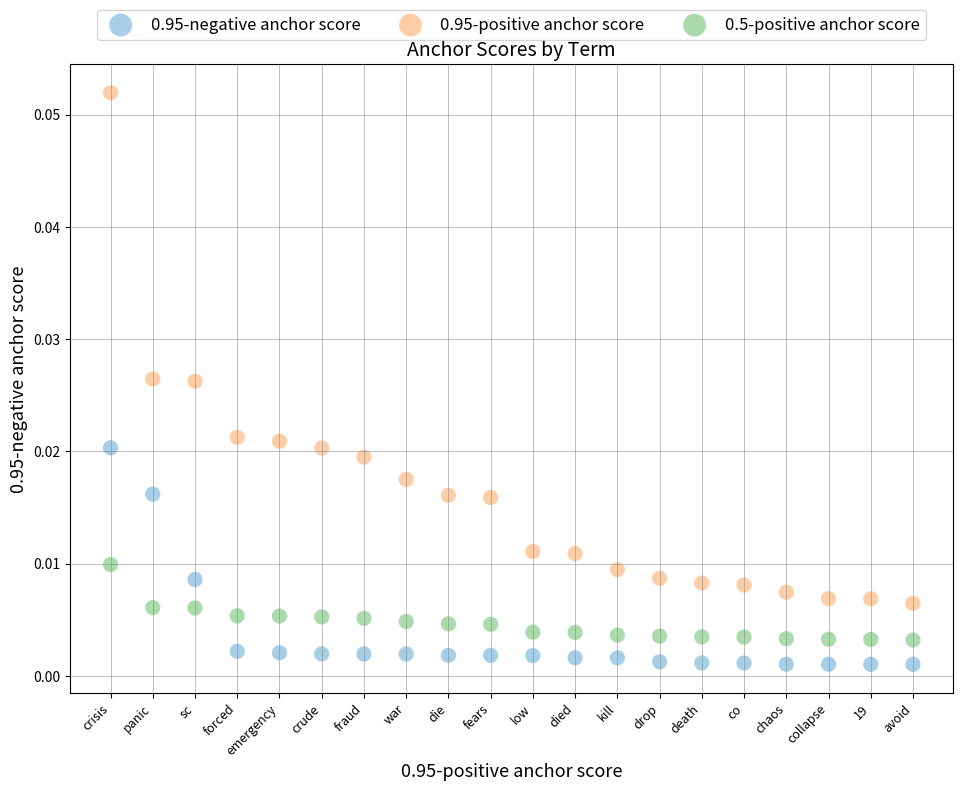

Which series has the widest spread of Y values?

0.95-positive anchor score